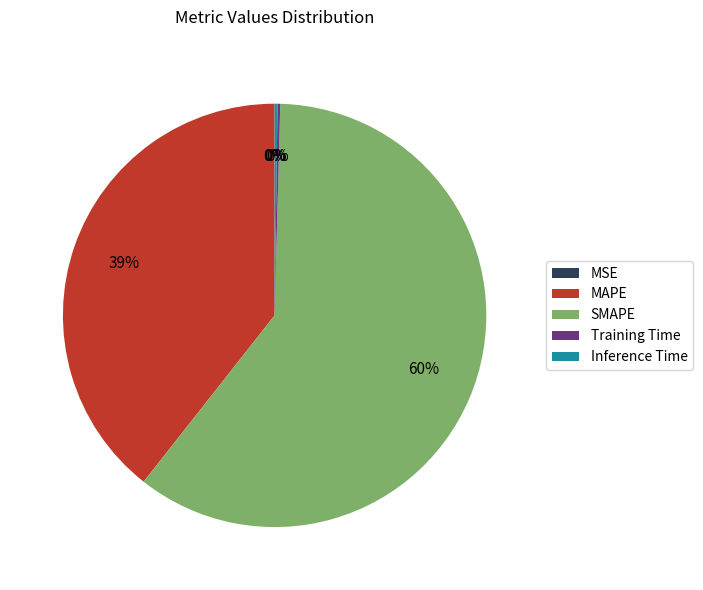

Is there a majority slice in this chart?

Yes